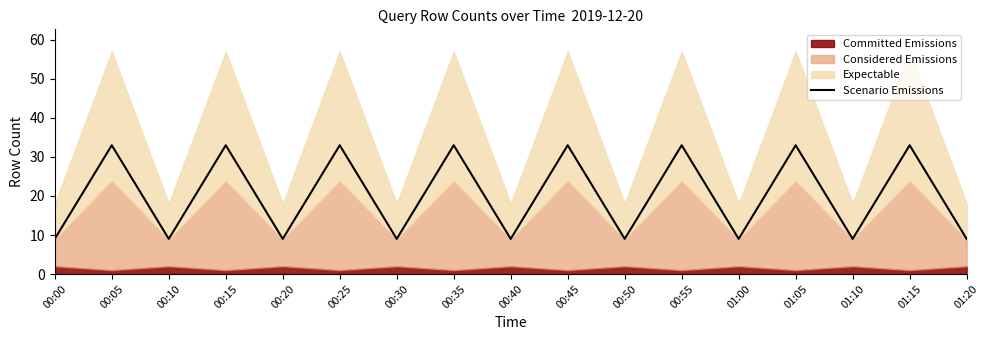

Approximately how many times larger is the value at 00:05 compared to 00:00?

3.7